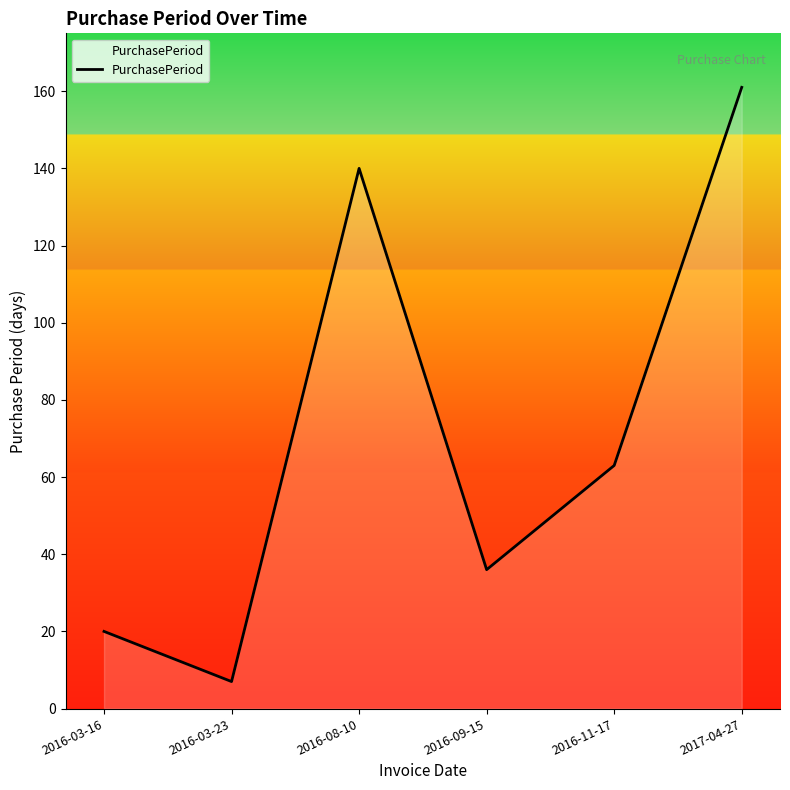

Reading left to right, what are all the values shown in this chart?

20	7	140	36	63	161